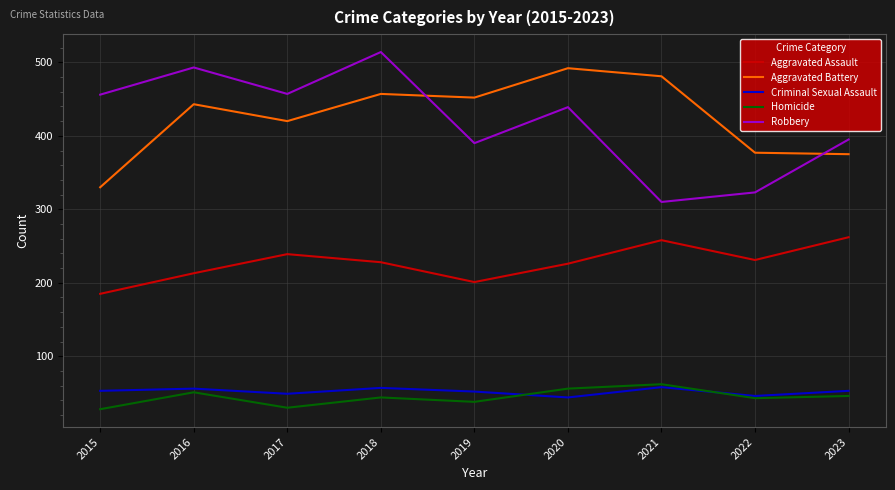

Which series has the widest spread of values?

Robbery